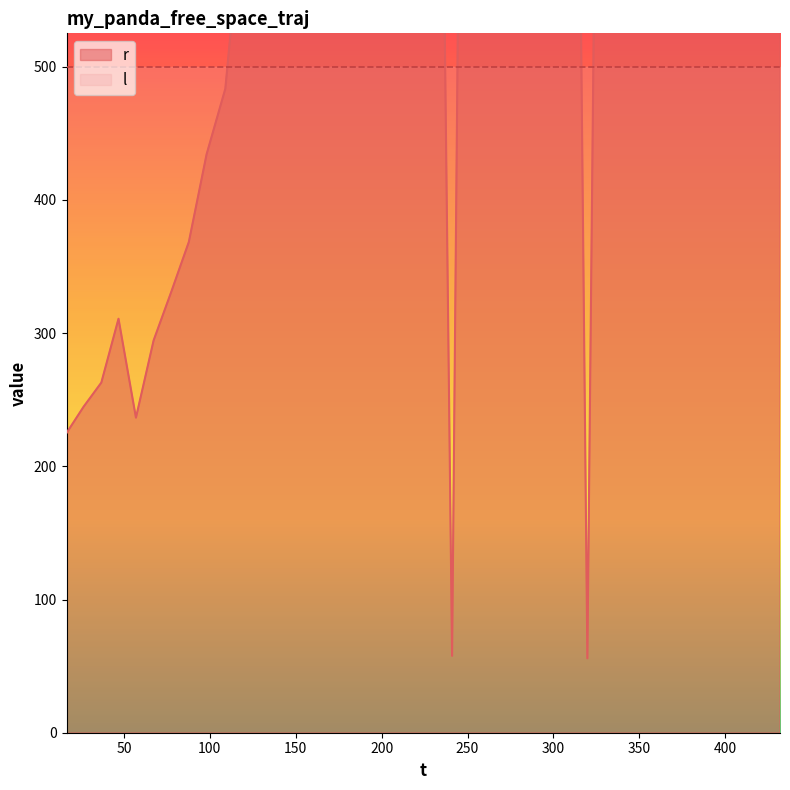

How many lines are shown in the chart?

1